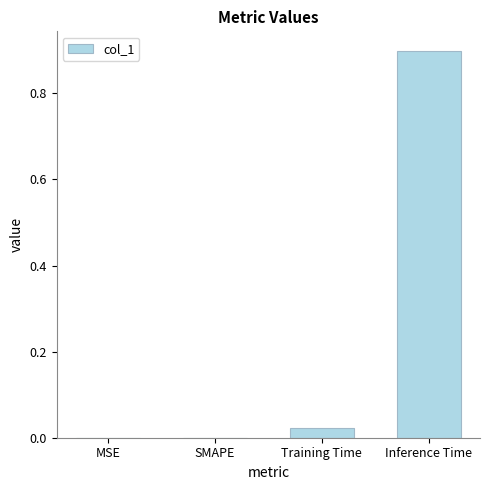

True or false: the data shows 1.6 at Inference Time.

False